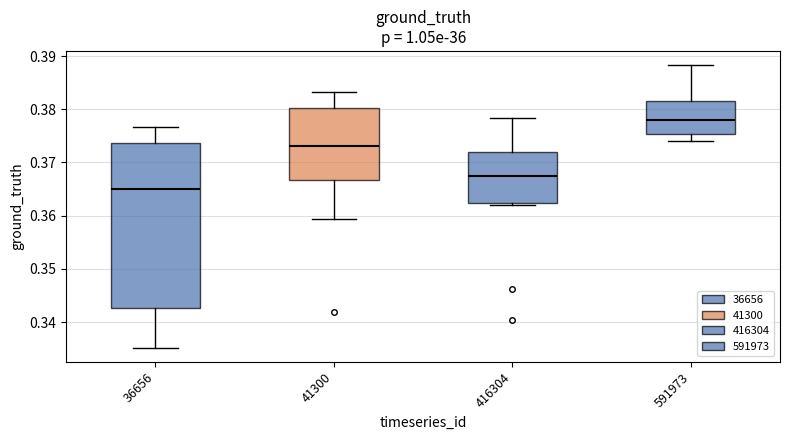

Reading left to right, read every box against the y-axis: the position of its median line, the range the box covers, and the ends of its whiskers. The values are not printed on the chart, so give them approximately, as read against the axis.

36656: median 0.365, box 0.343 to 0.374, whiskers 0.335 to 0.377
41300: median 0.373, box 0.367 to 0.380, whiskers 0.359 to 0.383
416304: median 0.367, box 0.362 to 0.372, whiskers 0.362 (just below the box's lower edge) to 0.378
591973: median 0.378, box 0.375 to 0.382, whiskers 0.374 to 0.388